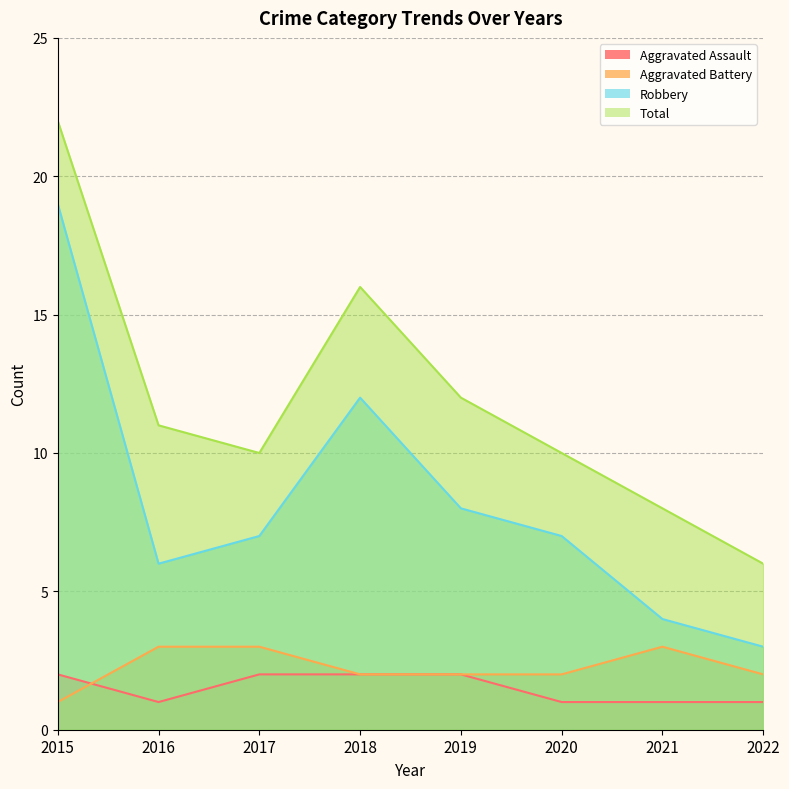

Is it true that Robbery equals 8 at 2019?

True